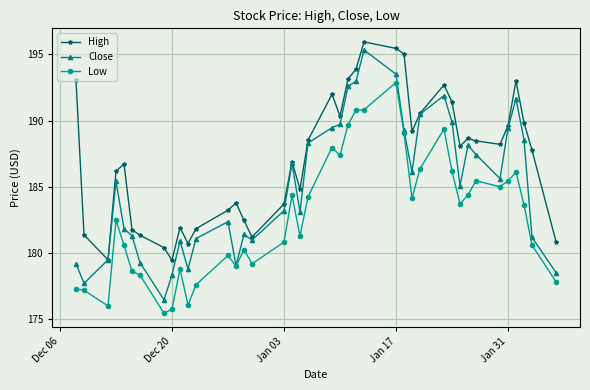

Which series has the largest total across all categories?

High